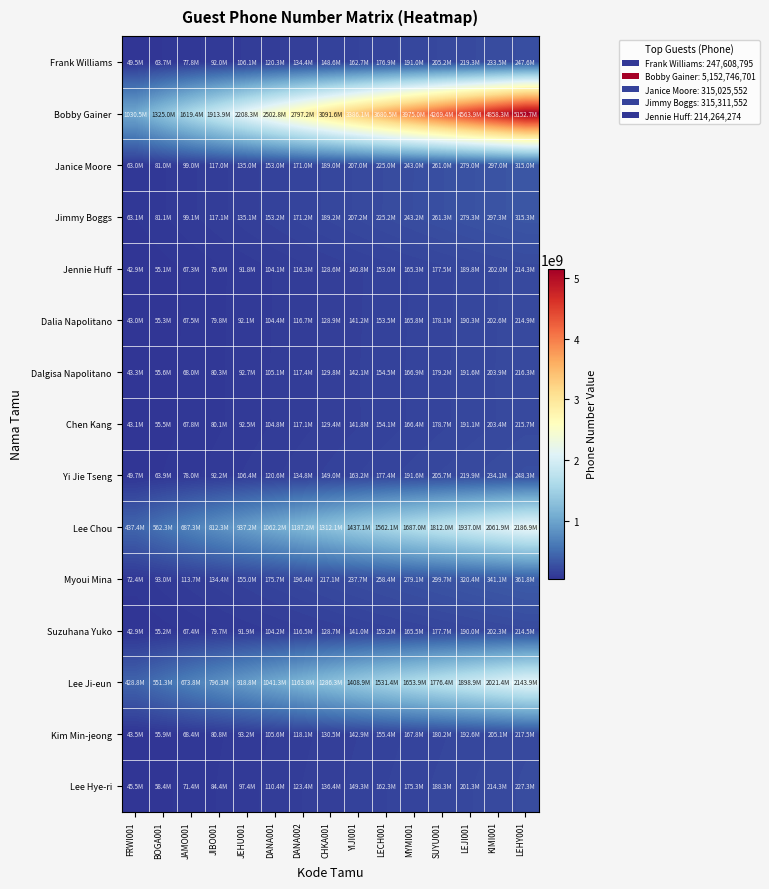

Reading left to right, transcribe all the data shown in this chart.

Frank Williams: FRWI001=49521759.0	BOGA001=63670833.0	JAMO001=77819907.0	JIBO001=91968981.0	JEHU001=106118055.0	DANA001=120267129.0	DANA002=134416203.0	CHKA001=148565277.0	YIJI001=162714351.0	LECH001=176863425.0	MYMI001=191012499.0	SUYU001=205161573.0	LEJI001=219310647.0	KIMI001=233459721.0	LEHY001=247608795.0
Bobby Gainer: FRWI001=1030549340.2	BOGA001=1324992008.8	JAMO001=1619434677.5	JIBO001=1913877346.1	JEHU001=2208320014.7	DANA001=2502762683.3	DANA002=2797205352.0	CHKA001=3091648020.6	YIJI001=3386090689.2	LECH001=3680533357.9	MYMI001=3974976026.5	SUYU001=4269418695.1	LEJI001=4563861363.7	KIMI001=4858304032.4	LEHY001=5152746701.0
Janice Moore: FRWI001=63005110.4	BOGA001=81006570.5	JAMO001=99008030.6	JIBO001=117009490.7	JEHU001=135010950.9	DANA001=153012411.0	DANA002=171013871.1	CHKA001=189015331.2	YIJI001=207016791.3	LECH001=225018251.4	MYMI001=243019711.5	SUYU001=261021171.7	LEJI001=279022631.8	KIMI001=297024091.9	LEHY001=315025552.0
Jimmy Boggs: FRWI001=63062310.4	BOGA001=81080113.4	JAMO001=99097916.3	JIBO001=117115719.3	JEHU001=135133522.3	DANA001=153151325.3	DANA002=171169128.2	CHKA001=189186931.2	YIJI001=207204734.2	LECH001=225222537.1	MYMI001=243240340.1	SUYU001=261258143.1	LEJI001=279275946.1	KIMI001=297293749.0	LEHY001=315311552.0
Jennie Huff: FRWI001=42852854.8	BOGA001=55096527.6	JAMO001=67340200.4	JIBO001=79583873.2	JEHU001=91827546.0	DANA001=104071218.8	DANA002=116314891.6	CHKA001=128558564.4	YIJI001=140802237.2	LECH001=153045910.0	MYMI001=165289582.8	SUYU001=177533255.6	LEJI001=189776928.4	KIMI001=202020601.2	LEHY001=214264274.0
Dalia Napolitano: FRWI001=42978986.8	BOGA001=55258697.3	JAMO001=67538407.8	JIBO001=79818118.3	JEHU001=92097828.9	DANA001=104377539.4	DANA002=116657249.9	CHKA001=128936960.4	YIJI001=141216670.9	LECH001=153496381.4	MYMI001=165776091.9	SUYU001=178055802.5	LEJI001=190335513.0	KIMI001=202615223.5	LEHY001=214894934.0
Dalgisa Napolitano: FRWI001=43257951.6	BOGA001=55617366.3	JAMO001=67976781.1	JIBO001=80336195.8	JEHU001=92695610.6	DANA001=105055025.3	DANA002=117414440.1	CHKA001=129773854.8	YIJI001=142133269.5	LECH001=154492684.3	MYMI001=166852099.0	SUYU001=179211513.8	LEJI001=191570928.5	KIMI001=203930343.3	LEHY001=216289758.0
Chen Kang: FRWI001=43144211.4	BOGA001=55471128.9	JAMO001=67798046.5	JIBO001=80124964.0	JEHU001=92451881.6	DANA001=104778799.1	DANA002=117105716.7	CHKA001=129432634.2	YIJI001=141759551.7	LECH001=154086469.3	MYMI001=166413386.8	SUYU001=178740304.4	LEJI001=191067221.9	KIMI001=203394139.5	LEHY001=215721057.0
Yi Jie Tseng: FRWI001=49663327.6	BOGA001=63852849.8	JAMO001=78042371.9	JIBO001=92231894.1	JEHU001=106421416.3	DANA001=120610938.5	DANA002=134800460.6	CHKA001=148989982.8	YIJI001=163179505.0	LECH001=177369027.1	MYMI001=191558549.3	SUYU001=205748071.5	LEJI001=219937593.7	KIMI001=234127115.8	LEHY001=248316638.0
Lee Chou: FRWI001=437380651.2	BOGA001=562346551.5	JAMO001=687312451.9	JIBO001=812278352.2	JEHU001=937244252.6	DANA001=1062210152.9	DANA002=1187176053.3	CHKA001=1312141953.6	YIJI001=1437107853.9	LECH001=1562073754.3	MYMI001=1687039654.6	SUYU001=1812005555.0	LEJI001=1936971455.3	KIMI001=2061937355.7	LEHY001=2186903256.0
Myoui Mina: FRWI001=72350878.2	BOGA001=93022557.7	JAMO001=113694237.2	JIBO001=134365916.7	JEHU001=155037596.1	DANA001=175709275.6	DANA002=196380955.1	CHKA001=217052634.6	YIJI001=237724314.1	LECH001=258395993.6	MYMI001=279067673.1	SUYU001=299739352.5	LEJI001=320411032.0	KIMI001=341082711.5	LEHY001=361754391.0
Suzuhana Yuko: FRWI001=42904065.0	BOGA001=55162369.3	JAMO001=67420673.6	JIBO001=79678977.9	JEHU001=91937282.1	DANA001=104195586.4	DANA002=116453890.7	CHKA001=128712195.0	YIJI001=140970499.3	LECH001=153228803.6	MYMI001=165487107.9	SUYU001=177745412.1	LEJI001=190003716.4	KIMI001=202262020.7	LEHY001=214520325.0
Lee Ji-eun: FRWI001=428780470.0	BOGA001=551289175.7	JAMO001=673797881.4	JIBO001=796306587.1	JEHU001=918815292.9	DANA001=1041323998.6	DANA002=1163832704.3	CHKA001=1286341410.0	YIJI001=1408850115.7	LECH001=1531358821.4	MYMI001=1653867527.1	SUYU001=1776376232.9	LEJI001=1898884938.6	KIMI001=2021393644.3	LEHY001=2143902350.0
Kim Min-jeong: FRWI001=43499968.0	BOGA001=55928530.3	JAMO001=68357092.6	JIBO001=80785654.9	JEHU001=93214217.1	DANA001=105642779.4	DANA002=118071341.7	CHKA001=130499904.0	YIJI001=142928466.3	LECH001=155357028.6	MYMI001=167785590.9	SUYU001=180214153.1	LEJI001=192642715.4	KIMI001=205071277.7	LEHY001=217499840.0
Lee Hye-ri: FRWI001=45454045.8	BOGA001=58440916.0	JAMO001=71427786.3	JIBO001=84414656.5	JEHU001=97401526.7	DANA001=110388396.9	DANA002=123375267.2	CHKA001=136362137.4	YIJI001=149349007.6	LECH001=162335877.9	MYMI001=175322748.1	SUYU001=188309618.3	LEJI001=201296488.5	KIMI001=214283358.8	LEHY001=227270229.0